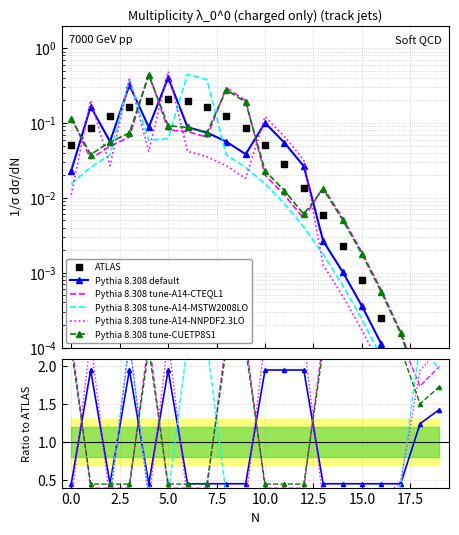

Which series contains the highest Y value?

Pythia 8.308 tune-A14-NNPDF2.3LO